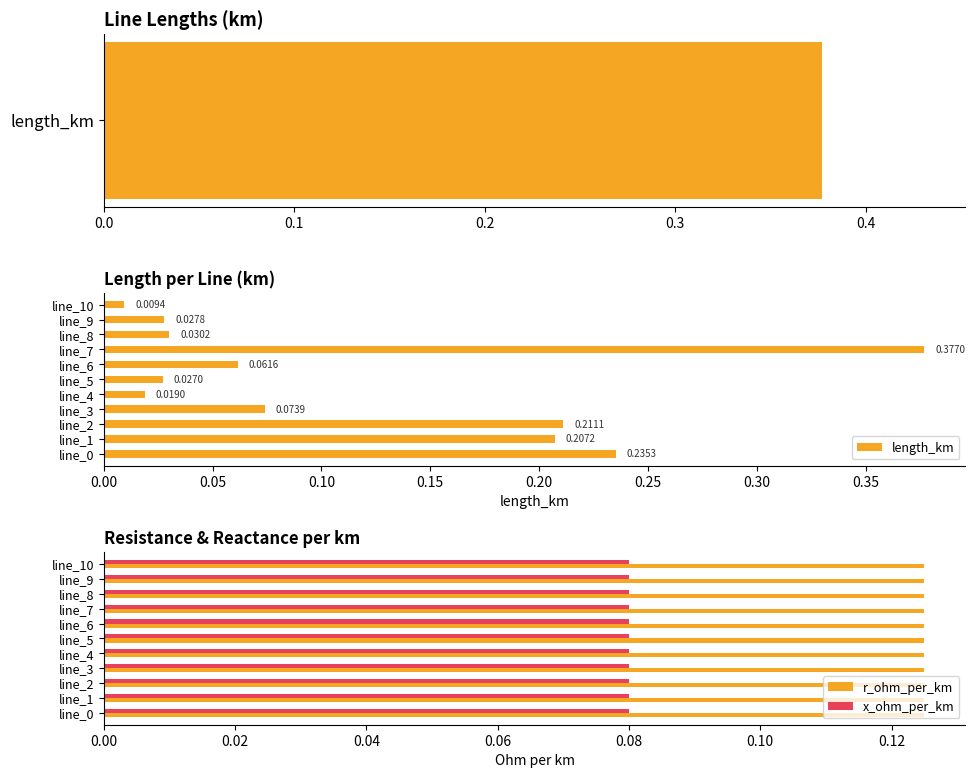

At how many categories does at least one series exceed 0?

11